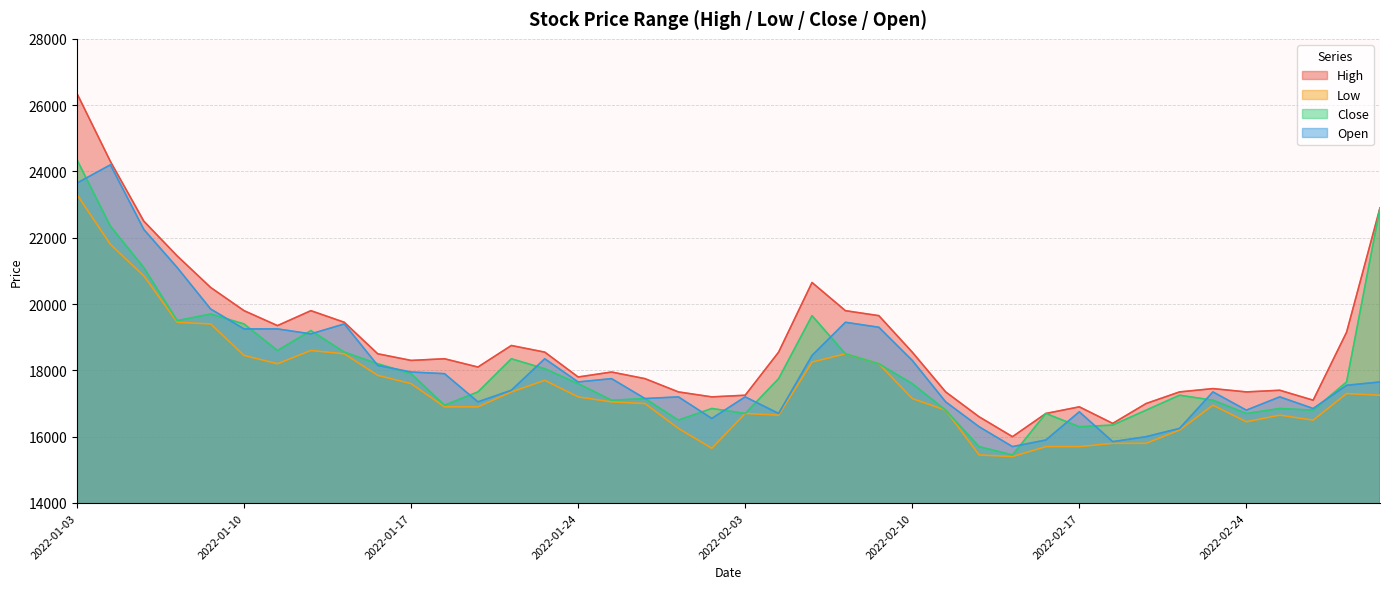

Which category has the highest value in the Close series?

2022-01-03